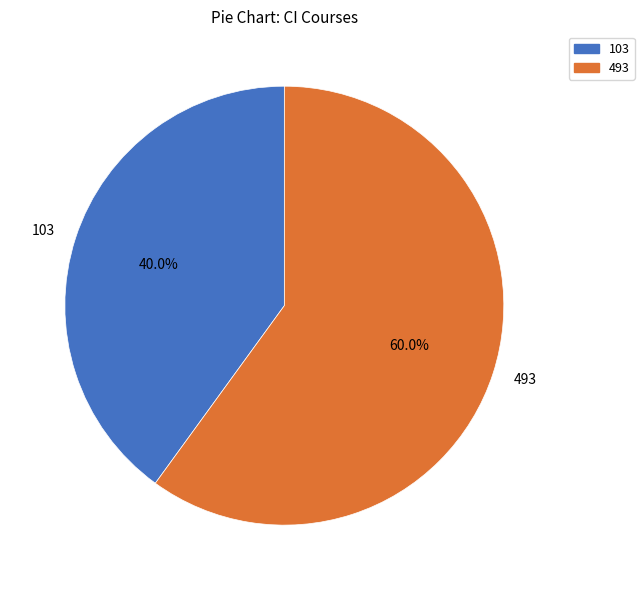

The 103 slice represents 40% of the pie. True or false?

True